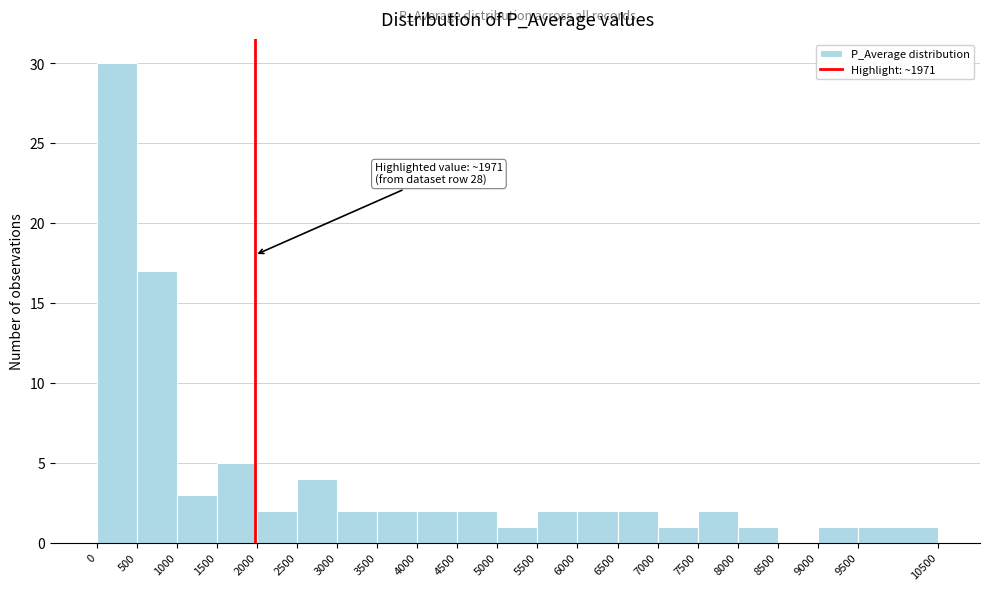

Which range on the x-axis has the tallest bar?

0 to 500